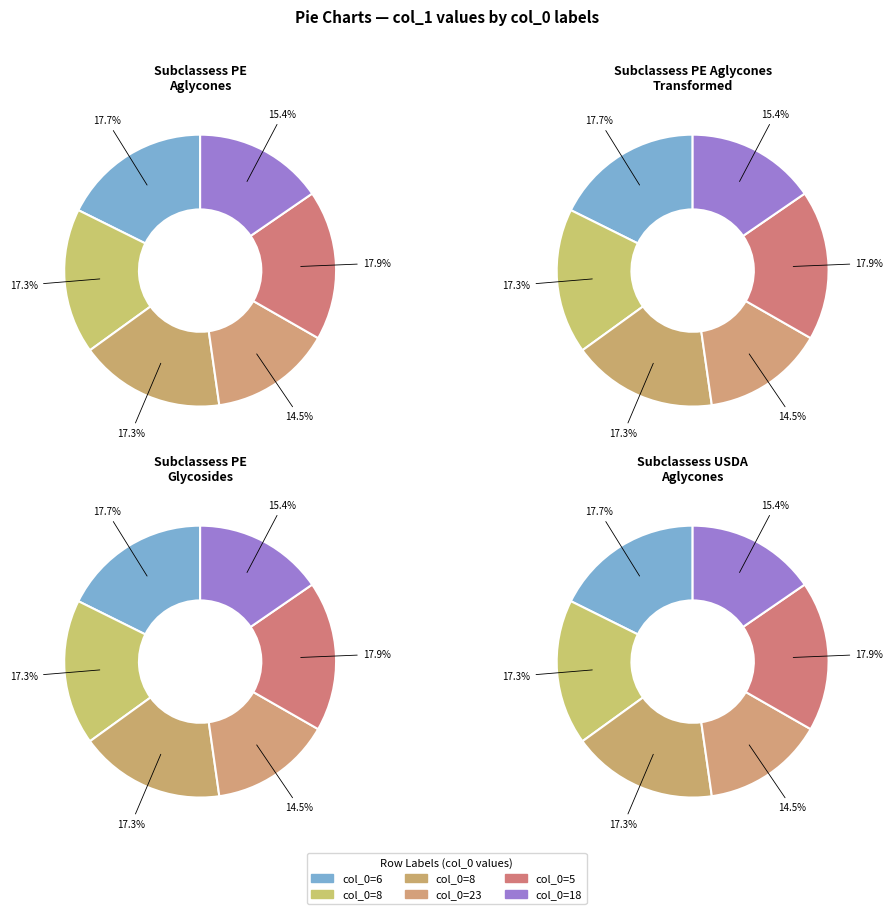

Which slice is the smallest?

23